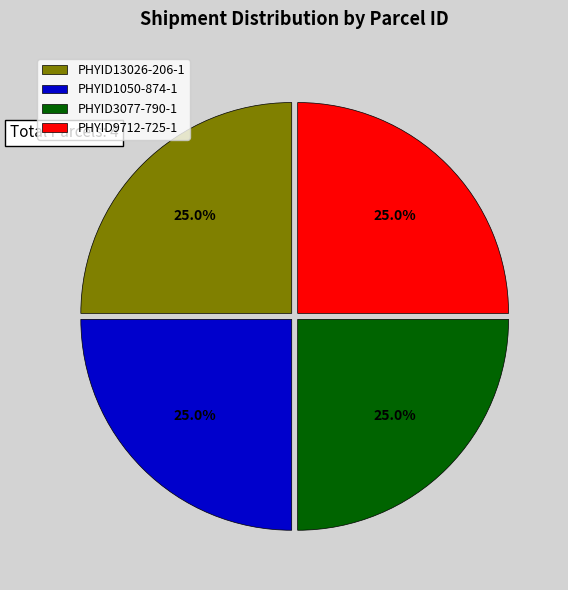

Combined, what portion of the pie is PHYID9712-725-1 and PHYID13026-206-1?

50.0%